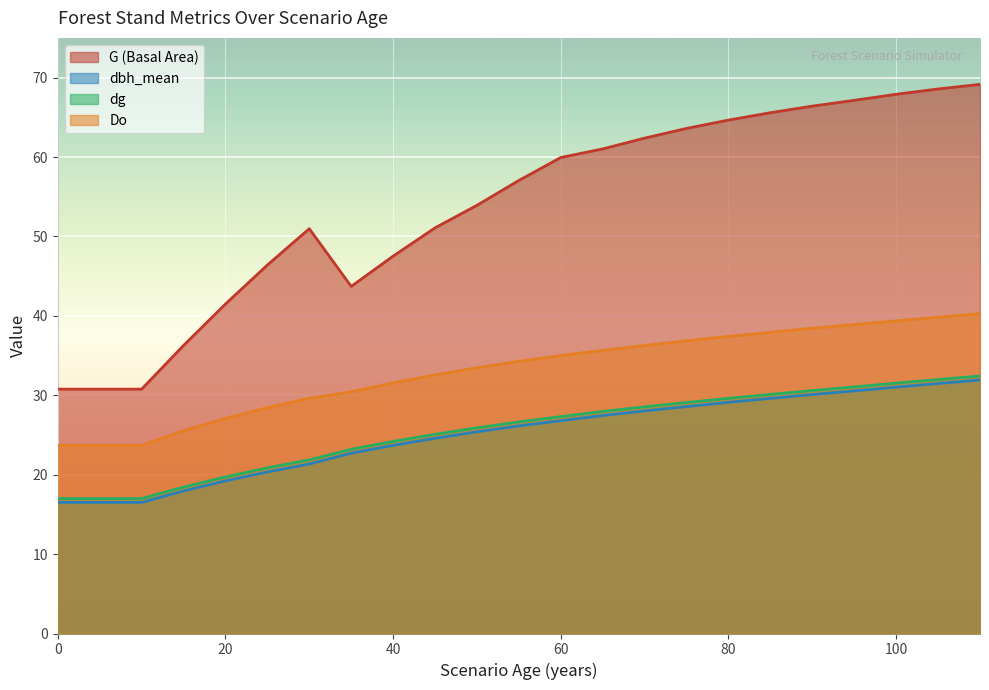

True or false: dg and Do intersect in this chart.

False